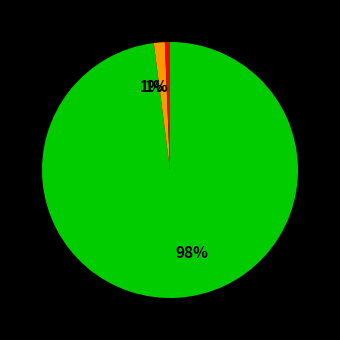

Does any single category account for the majority?

Yes